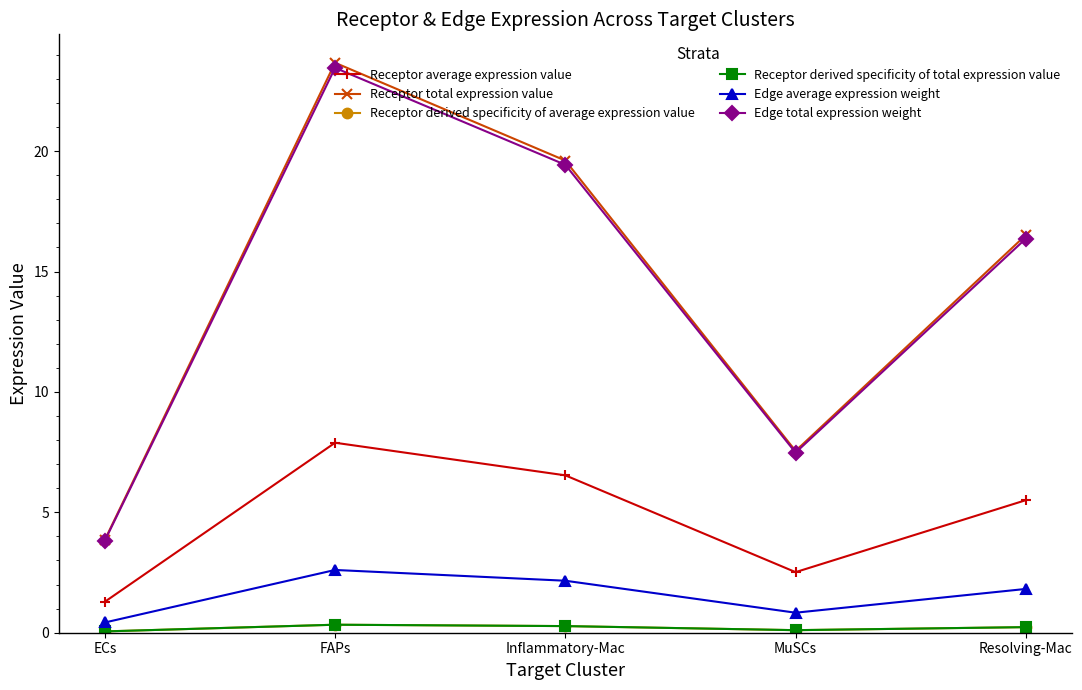

At which label does Edge total expression weight reach its minimum?

ECs